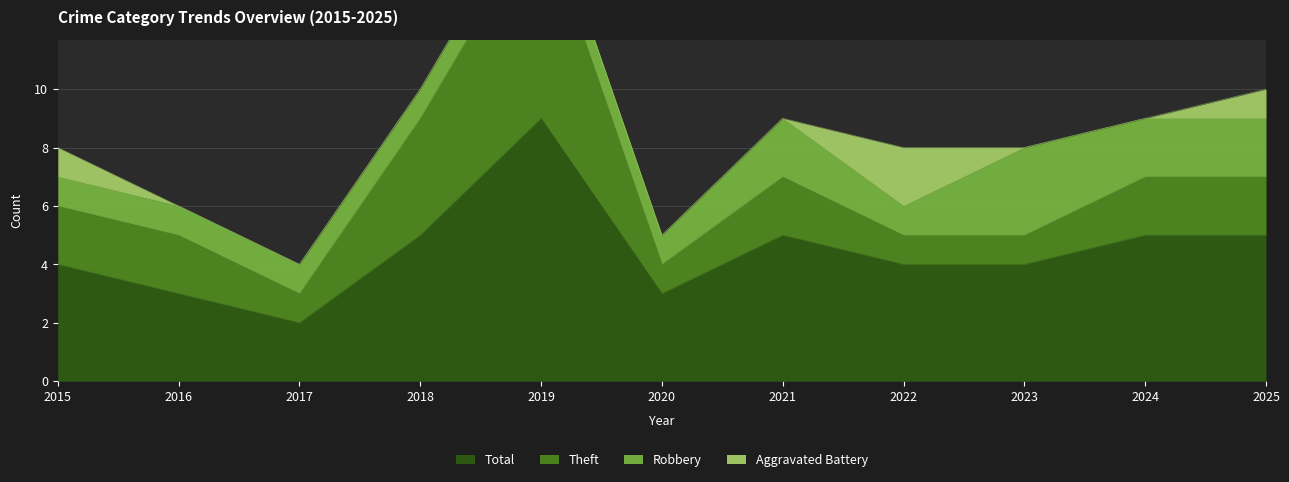

True or false: Total and Theft intersect in this chart.

False